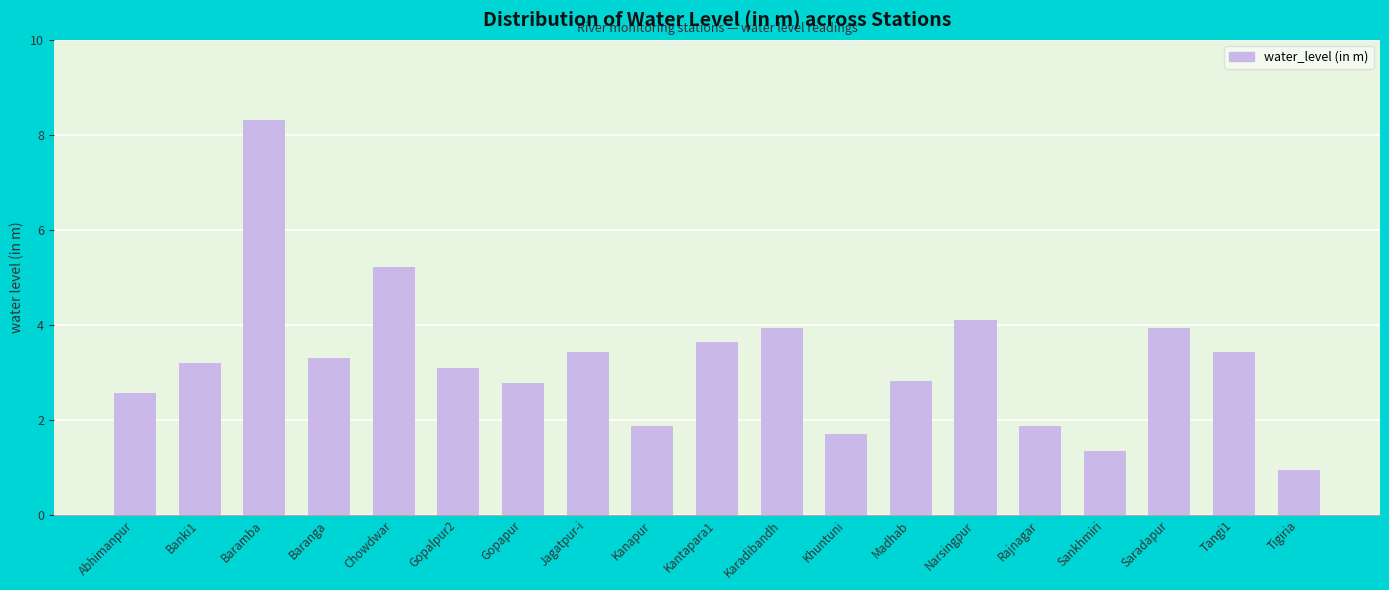

The value at Madhab is 4.4. True or false?

False